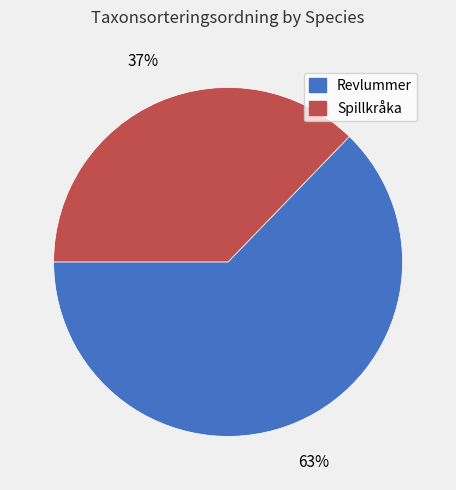

Is it true that Revlummer is 51% of the pie?

False